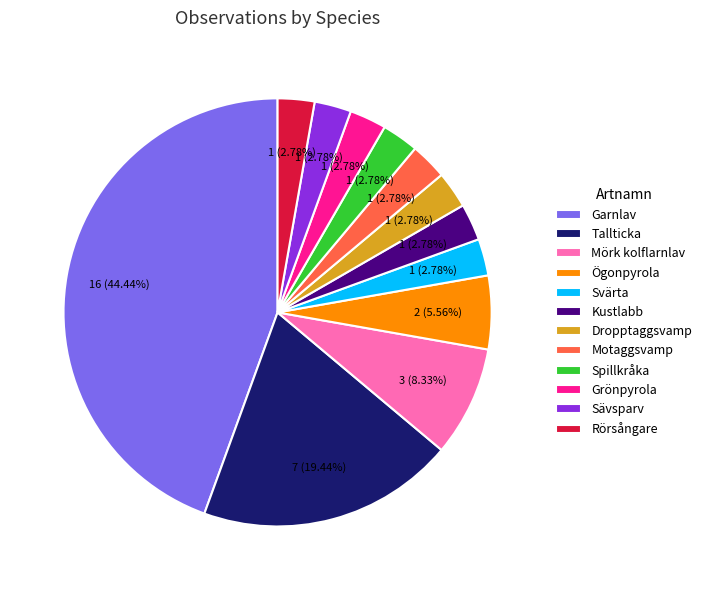

To the nearest percent, what is the combined percentage of Kustlabb and Mörk kolflarnlav?

11%